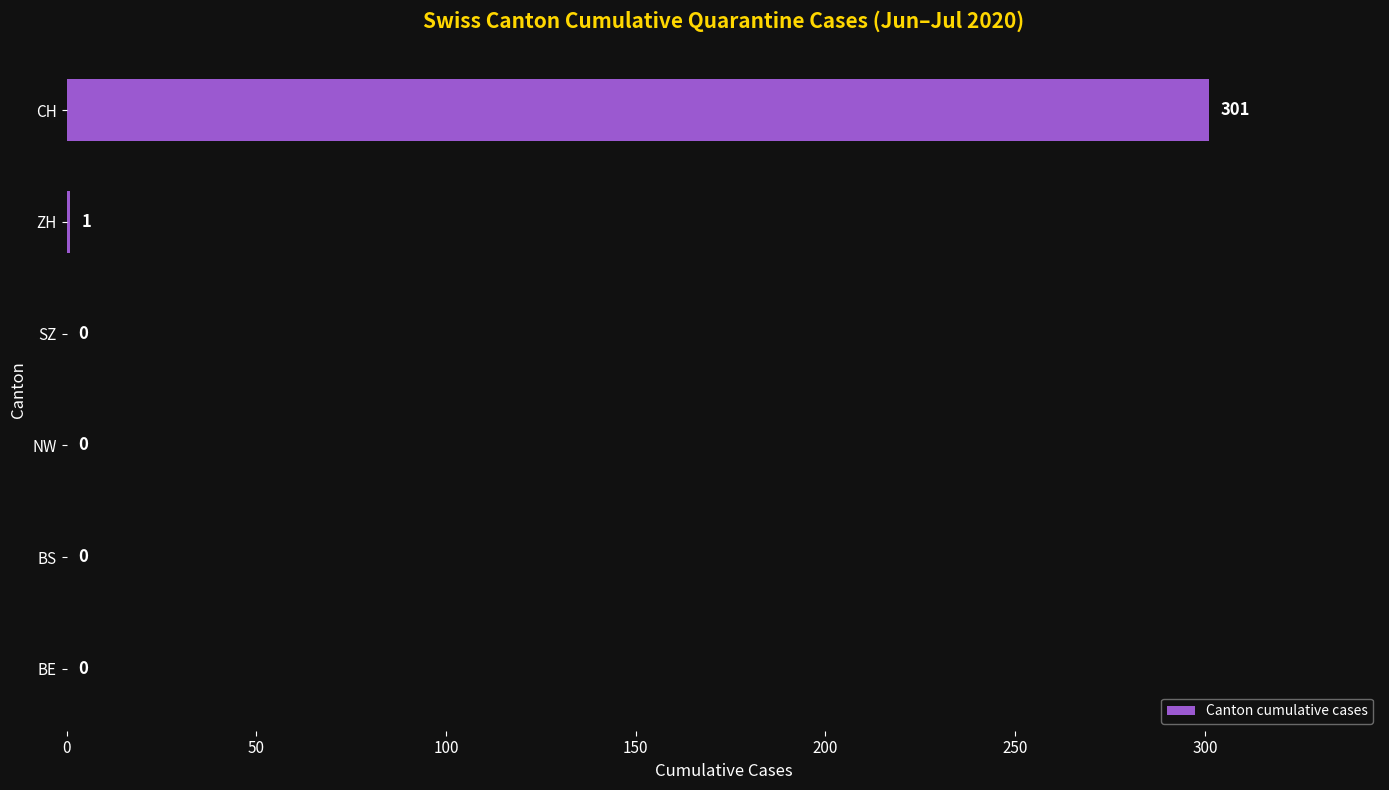

Which has a higher value, BS or CH?

CH